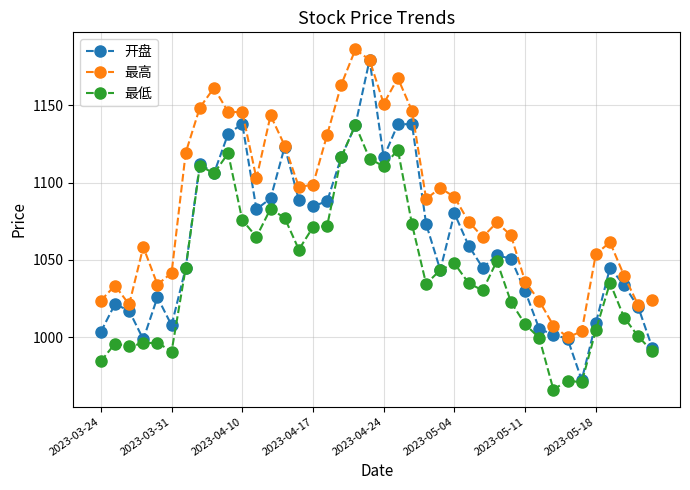

True or false: 最低 has more than 1 interior local peaks.

True